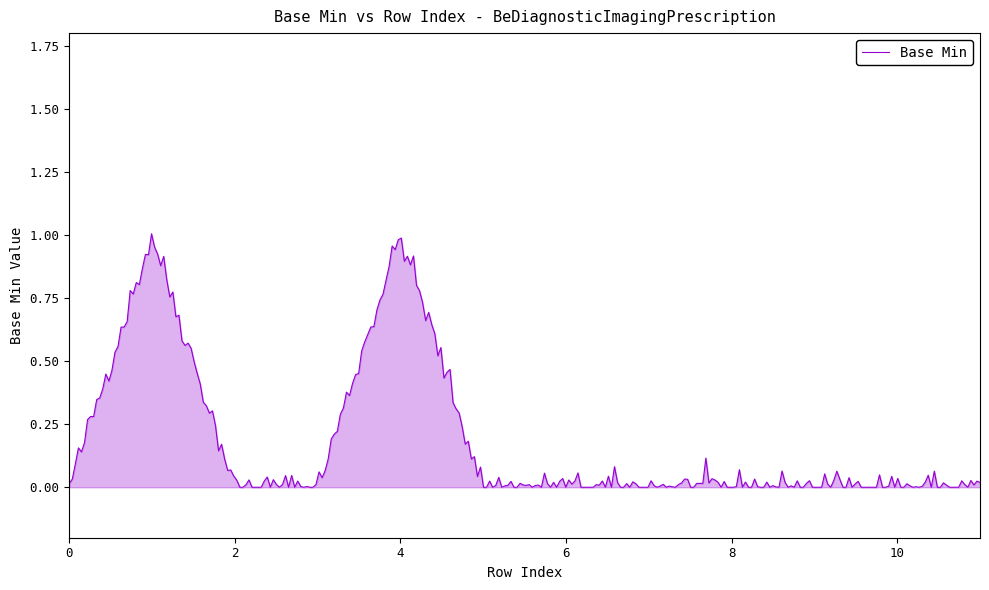

What is the difference between the maximum and minimum values?

1